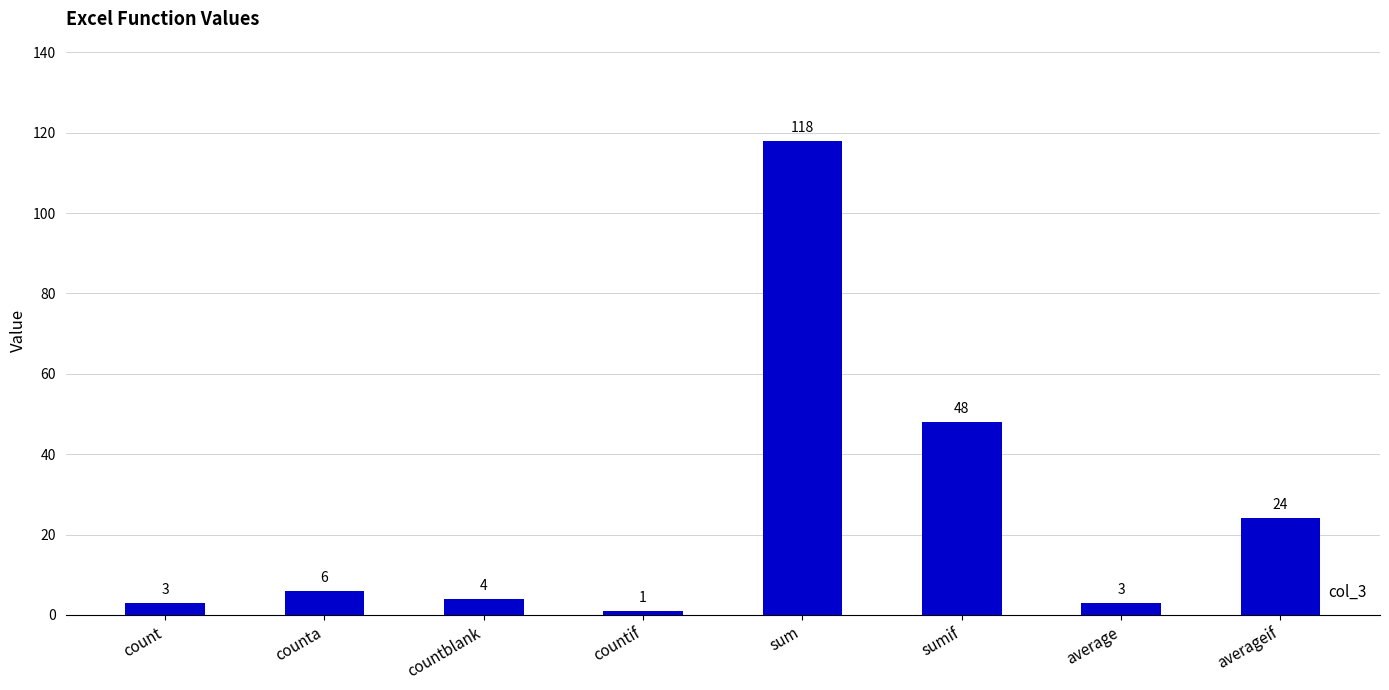

Which category has the highest value across all series?

sum